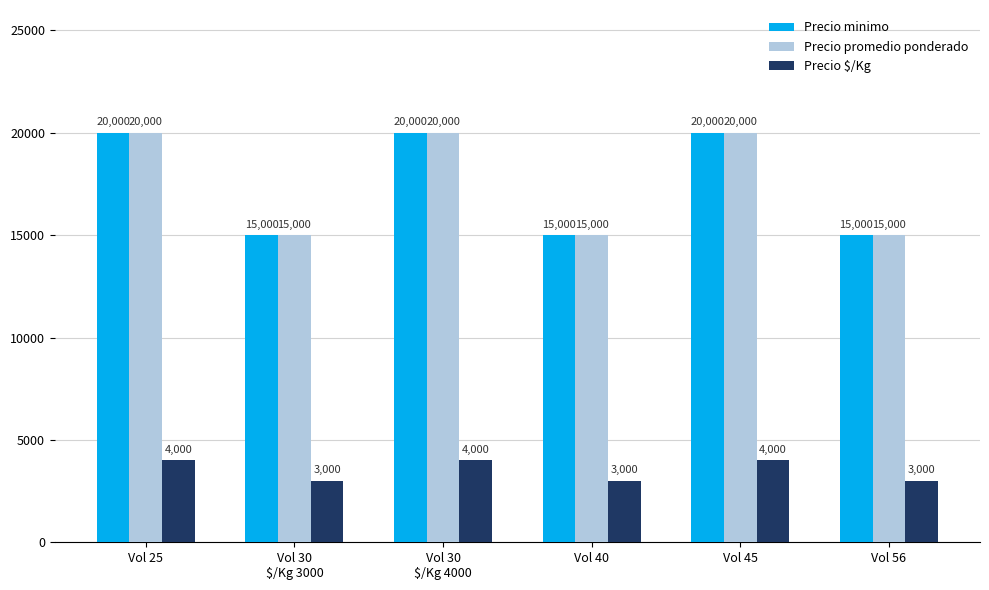

What value does the Precio minimo series have at Vol 45, to the nearest 100?

20000